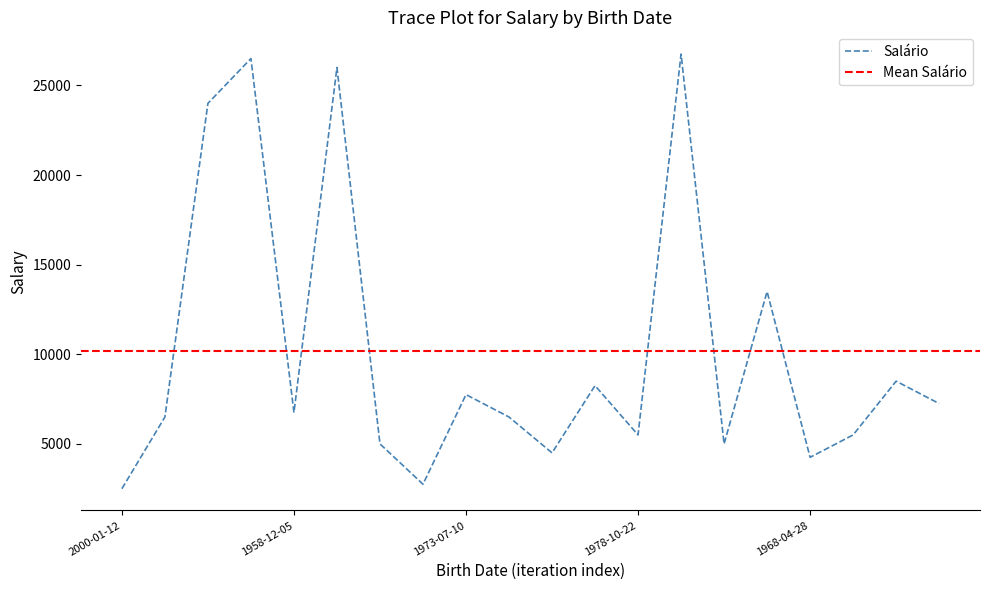

The chart shows a value of 2750 at 1972-11-28. True or false?

True